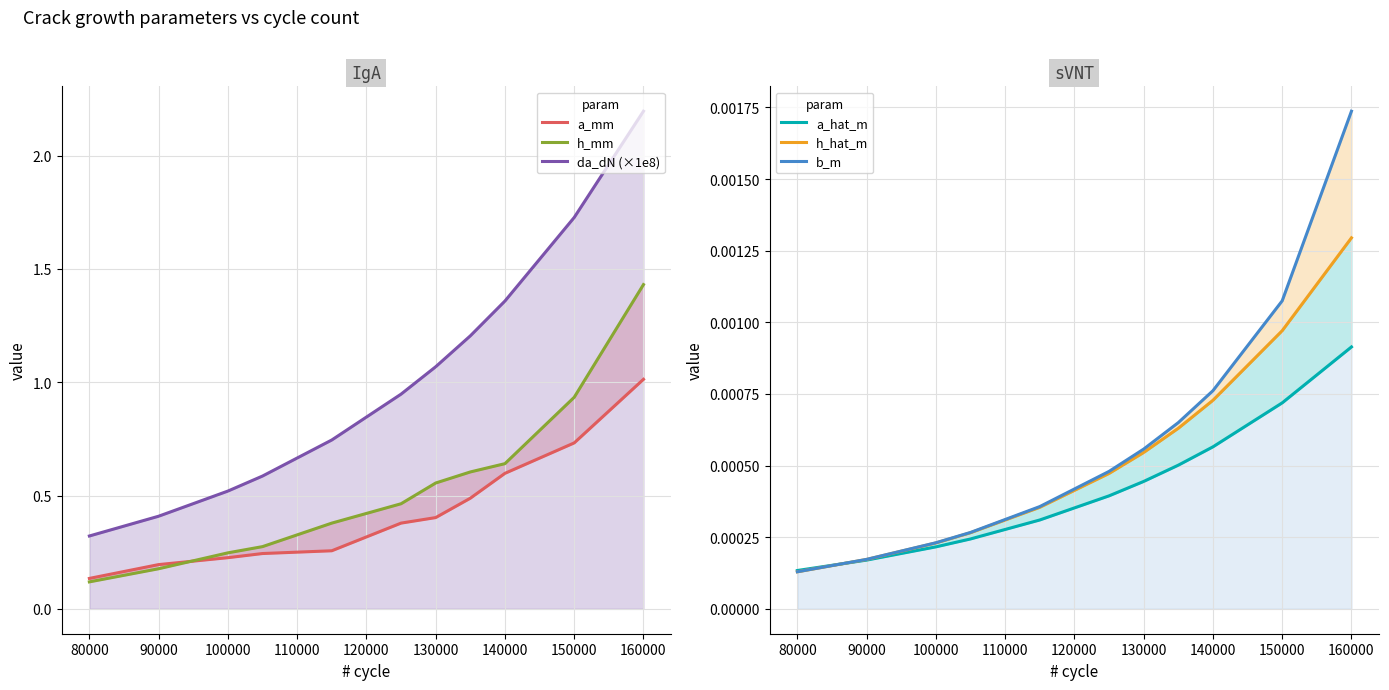

Is the value of a_mm at 130000 greater than the value of a_hat_m at 140000?

Yes